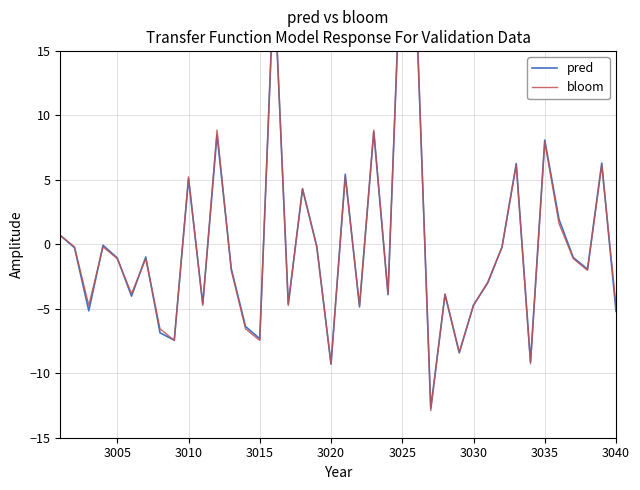

Count the number of categories in the chart.

40